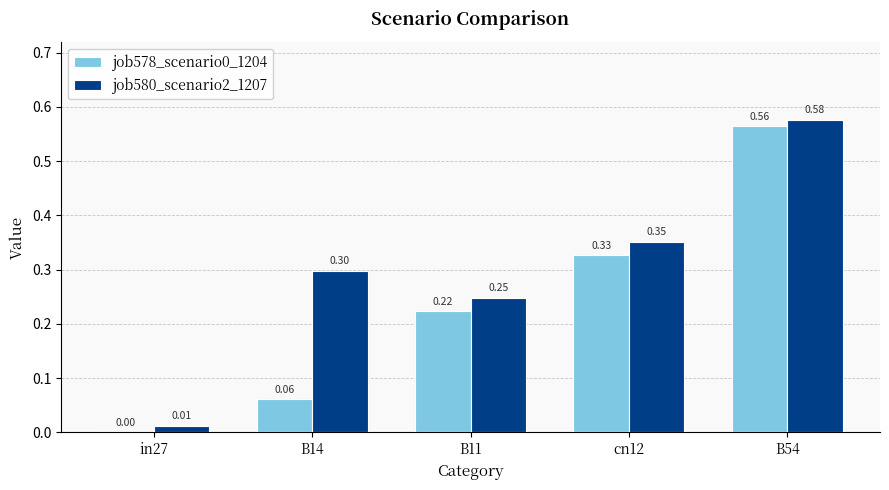

Is the value of job580_scenario2_1207 at cn12 greater than the value of job578_scenario0_1204 at B54?

No